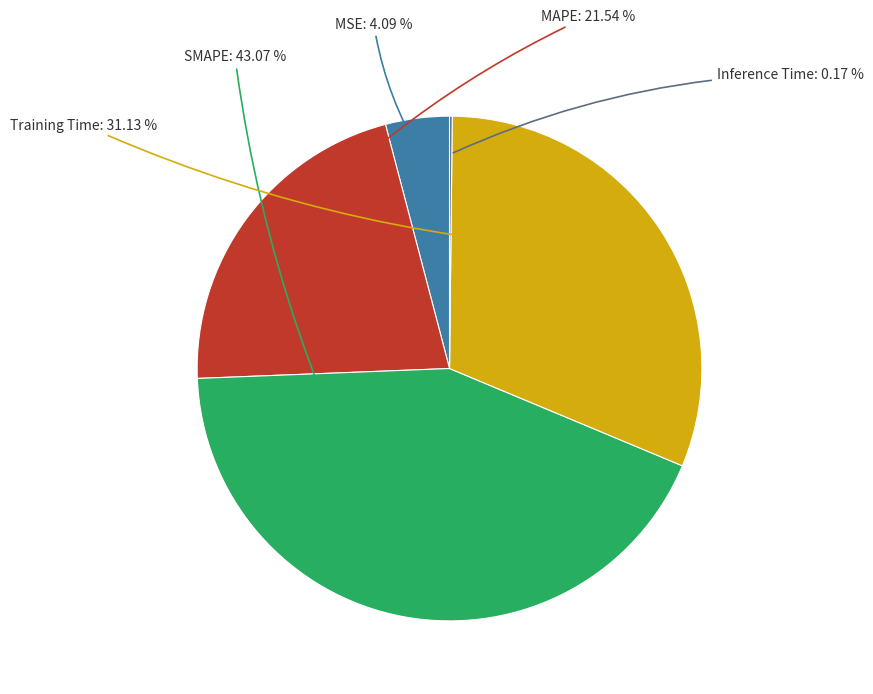

What portion of the pie excludes MSE?

95.9%